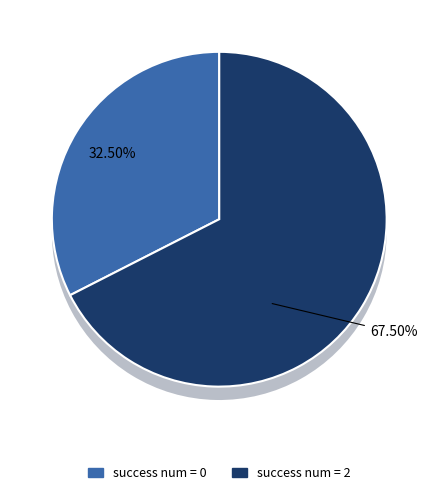

How many slices are in this pie chart?

2